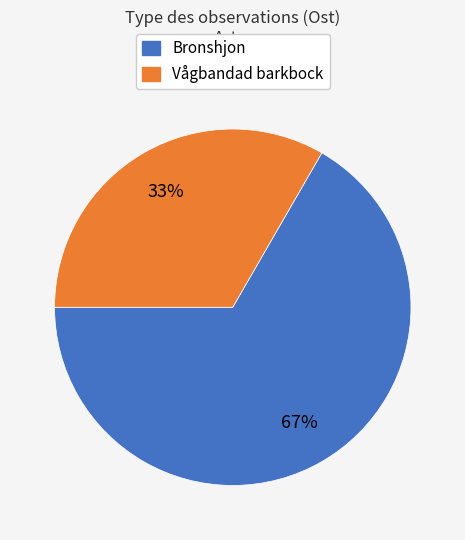

To the nearest percent, what is the average slice percentage?

50%